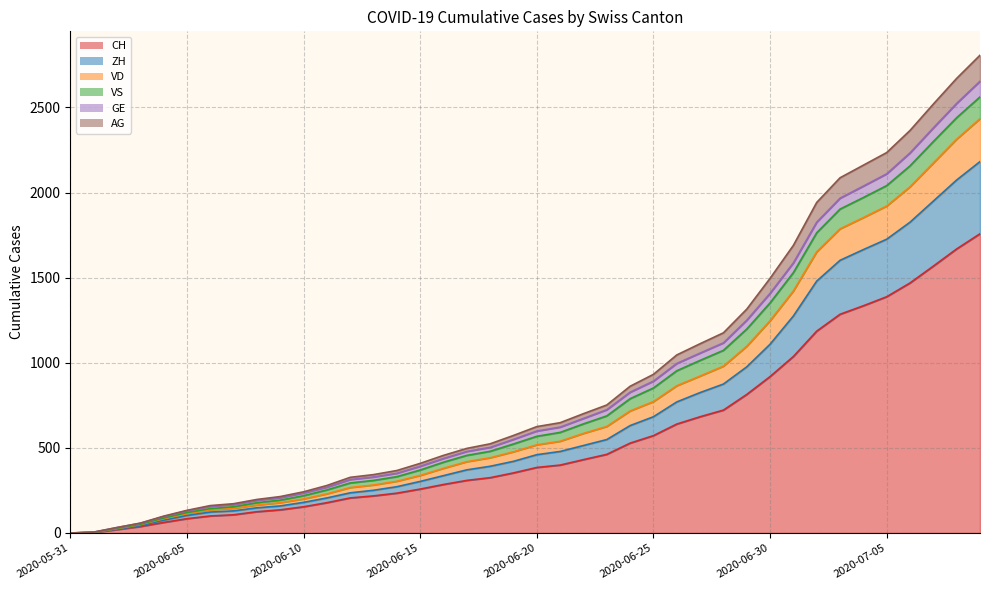

What is the total value across all series at 2020-06-01?

19